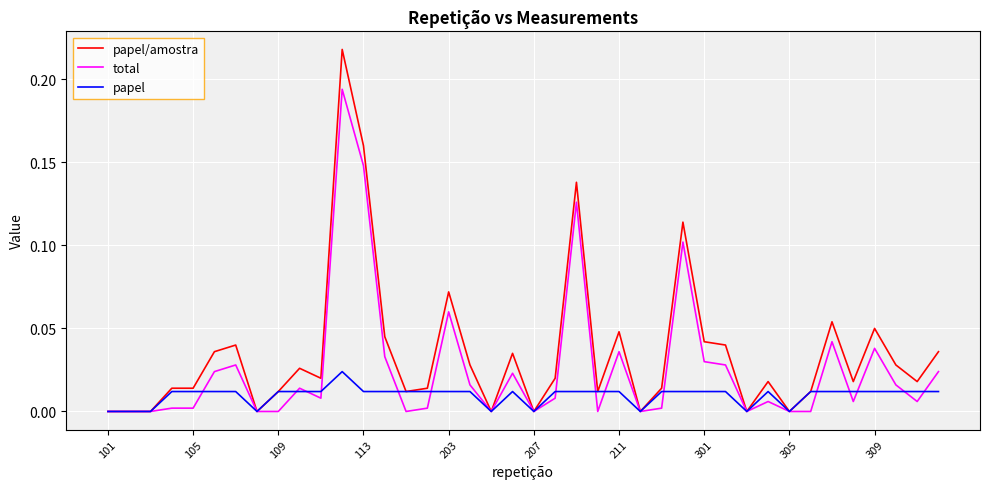

List the series in order of their overall mean, highest first.

papel/amostra, total, papel